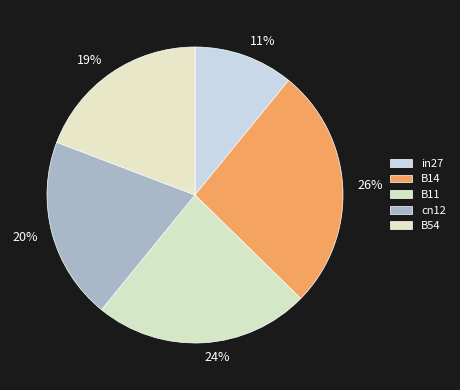

How many slices are in this pie chart?

5